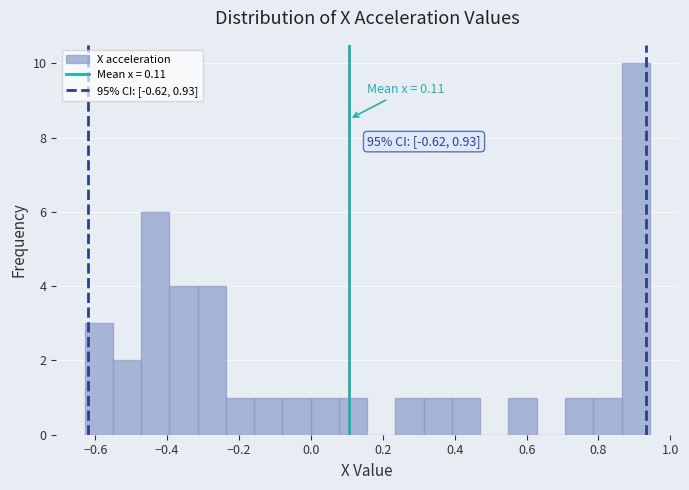

Read against the x-axis, roughly where is the centre of the tallest bar?

0.90